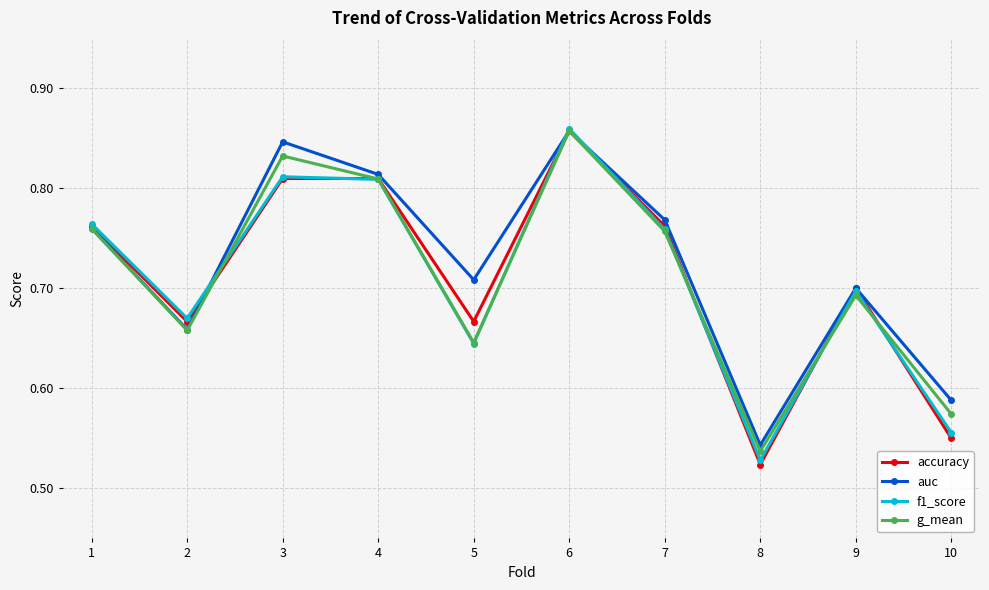

How many interior local valleys does the accuracy series have?

3